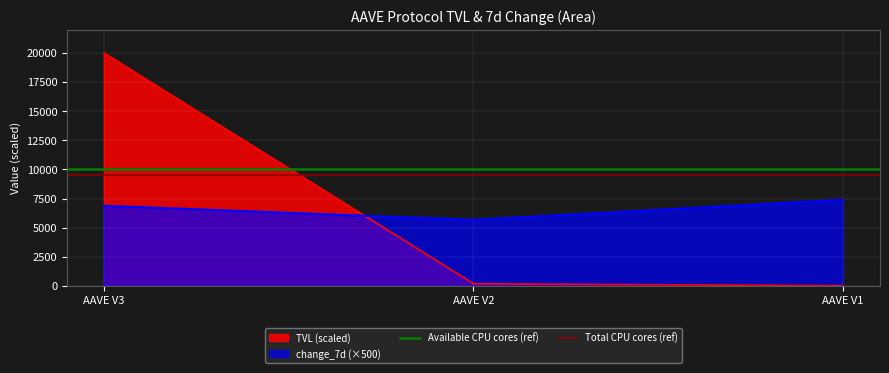

What is the highest value of the change_7d (×500) series?

7398.0